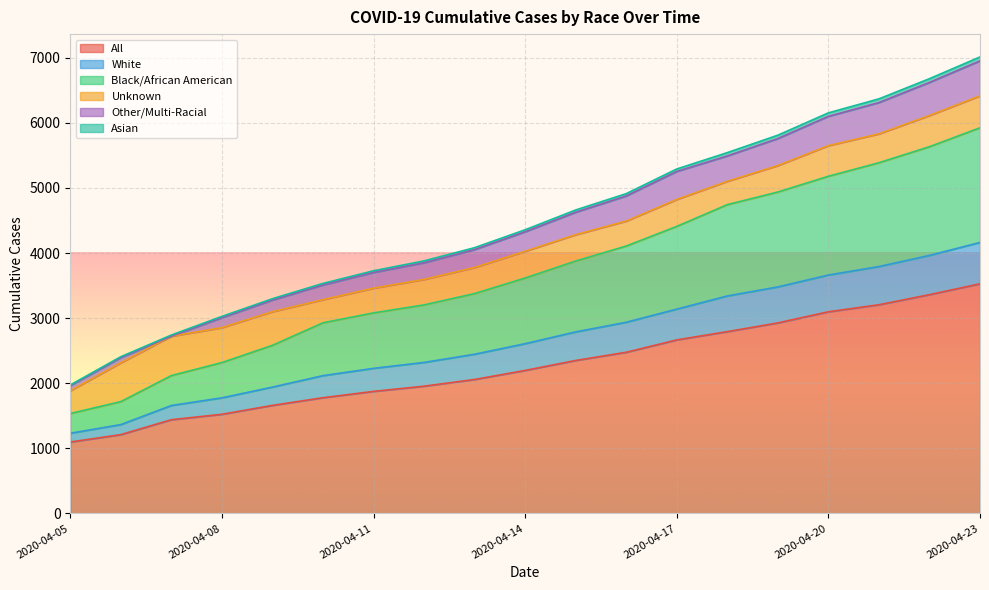

What is the minimum value for All?

1097